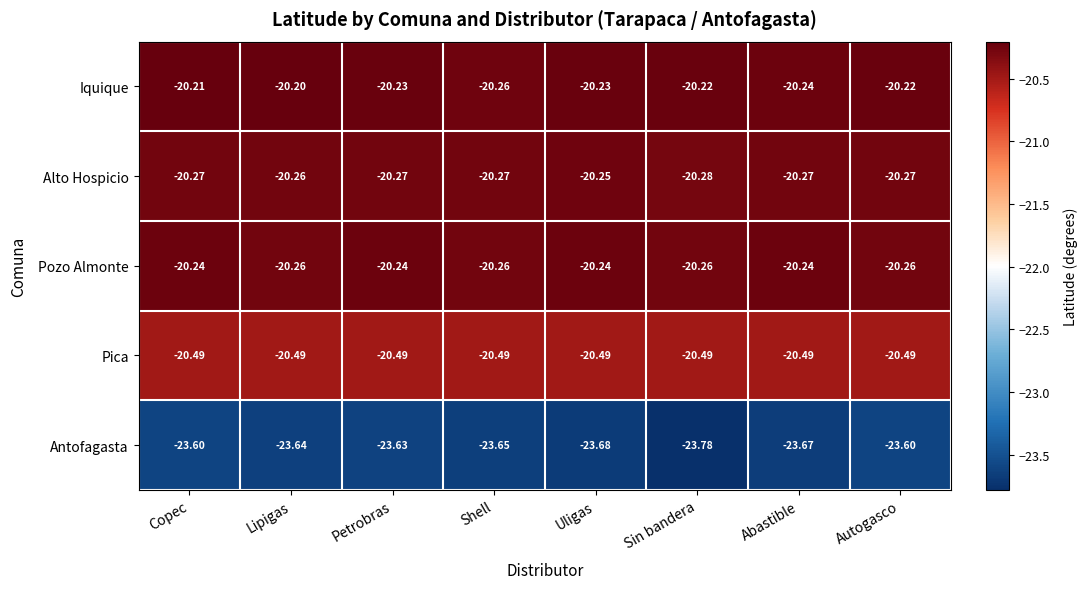

Which category has the highest value across all series?

Lipigas